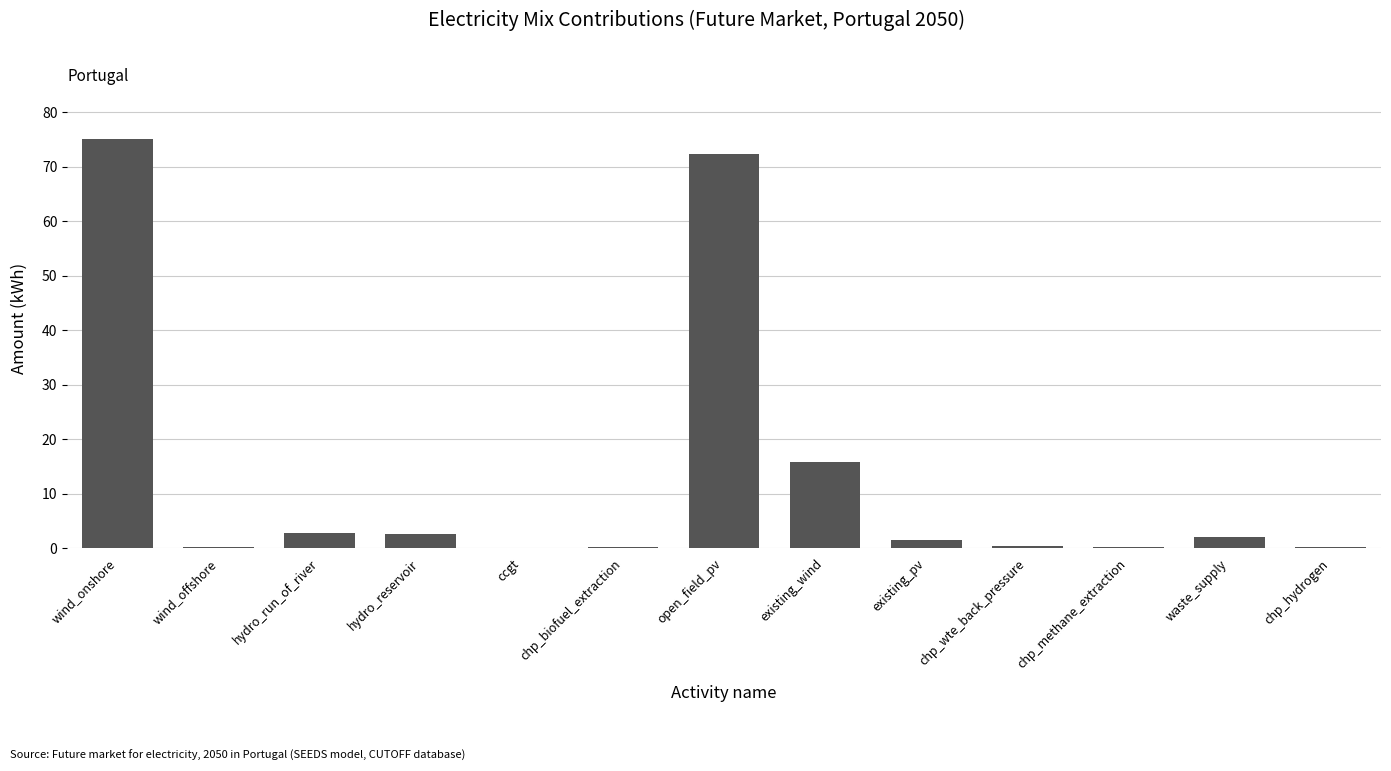

Which category has the highest value across all series?

wind_onshore